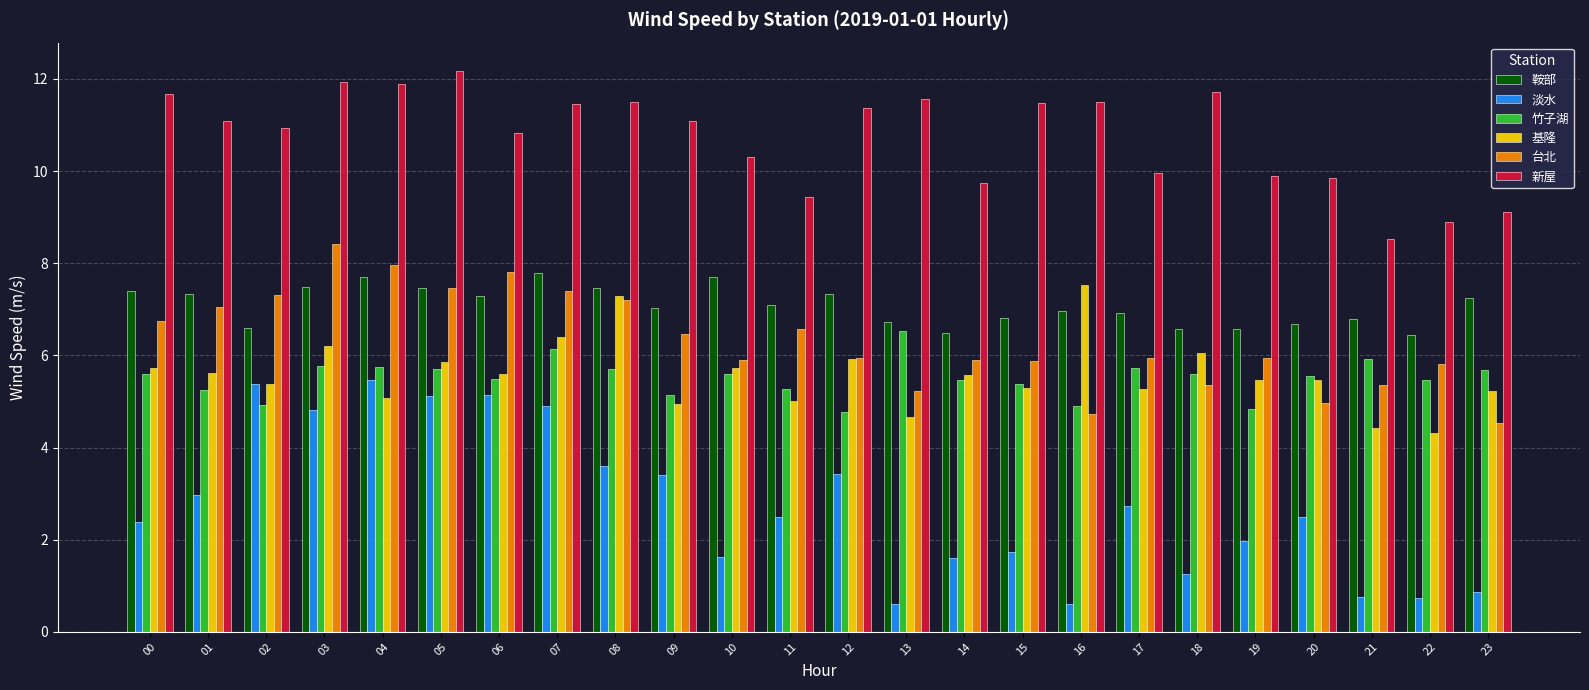

Is it true that 淡水 equals 4.9 at 07?

True